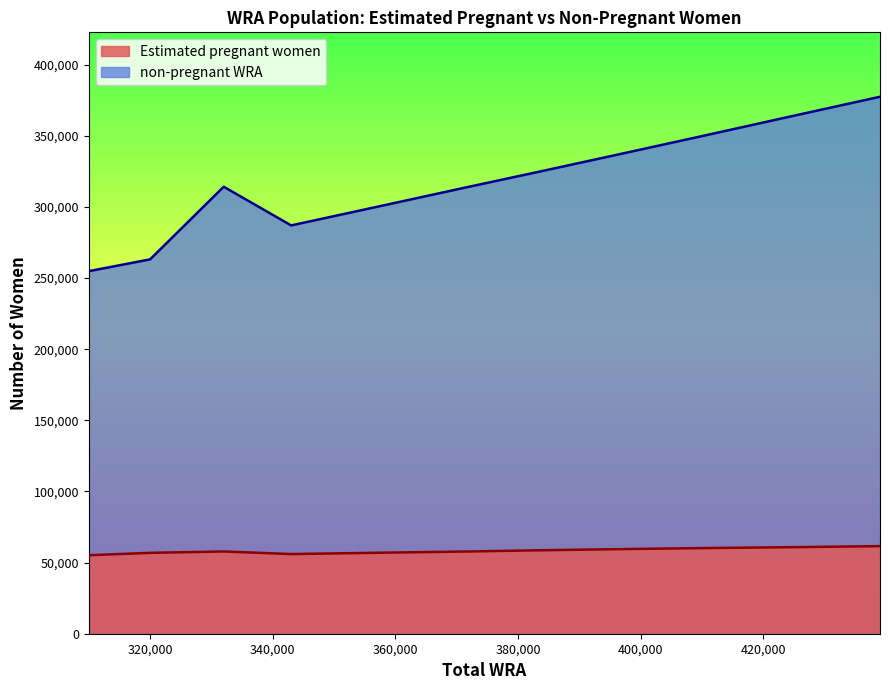

True or false: non-pregnant WRA and Estimated pregnant women intersect in this chart.

False